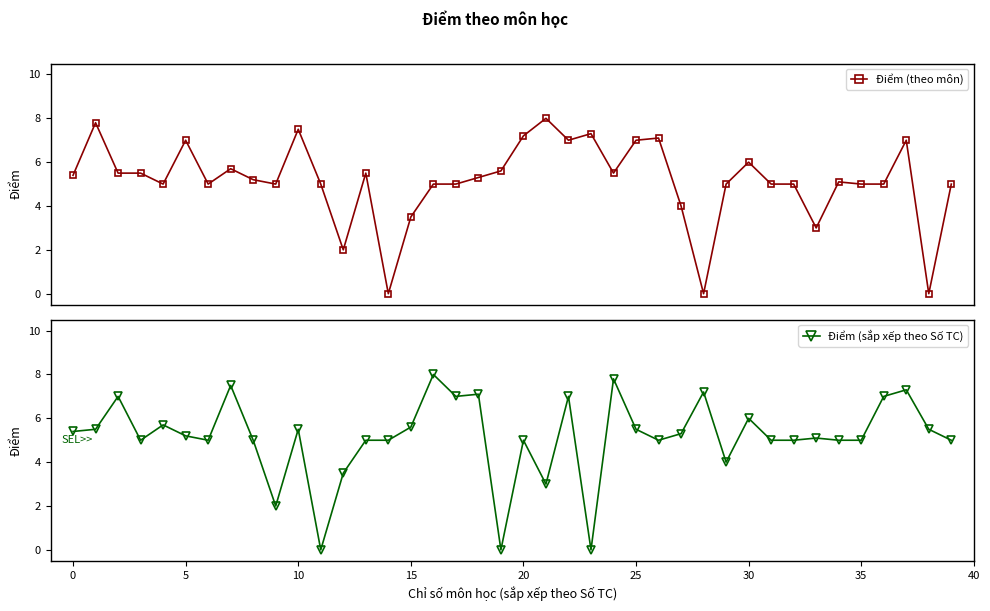

True or false: Điểm (sắp xếp theo Số TC) has a value of 1.8 at 10.

False